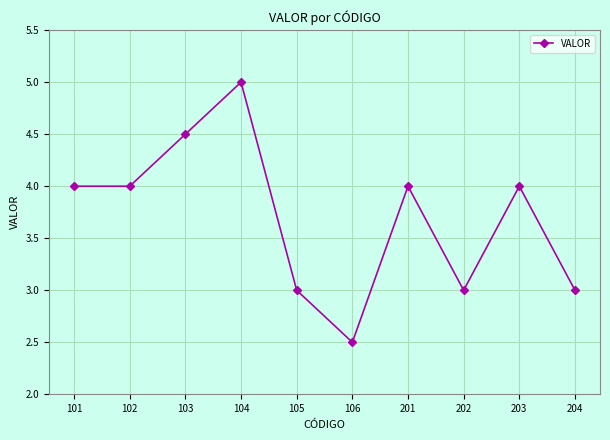

True or false: the data has more than 2 interior local peaks.

True